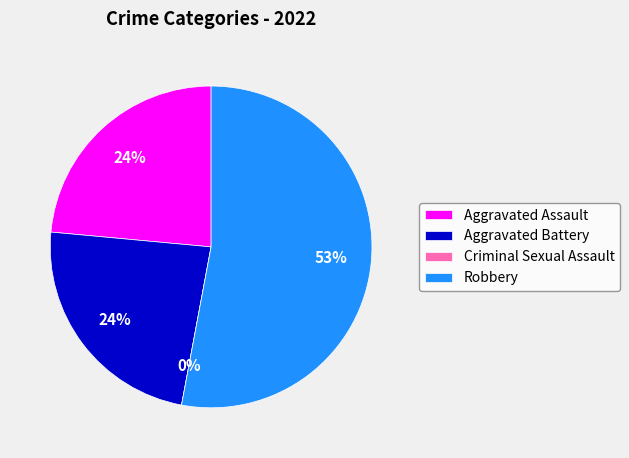

True or false: Robbery accounts for 65% of the total.

False